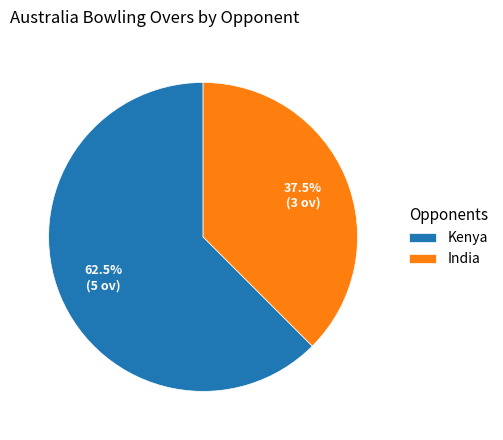

Which slice is the smallest?

India